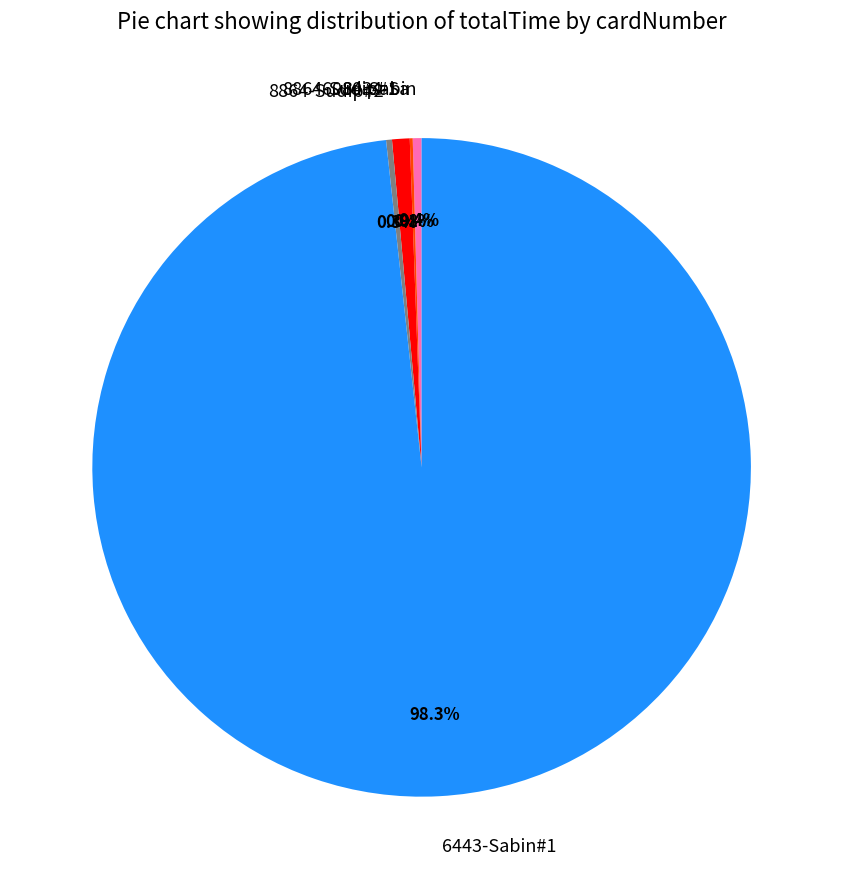

Which has a higher value, 8864-Sudip#2 or 8864-Sudip#1?

8864-Sudip#1